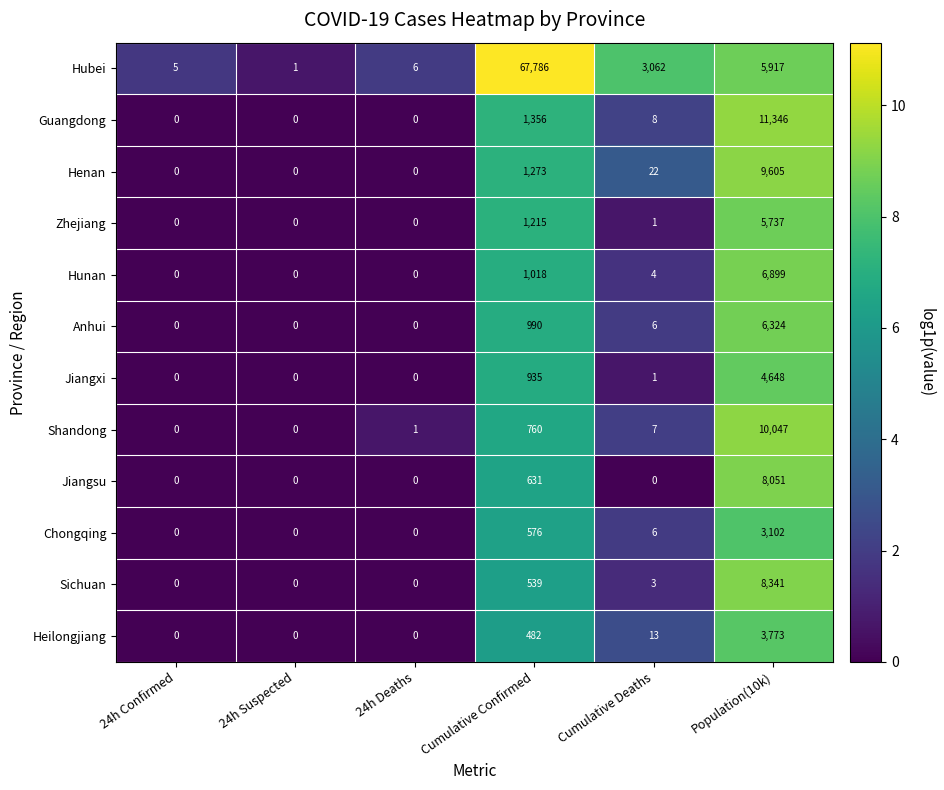

At which category is the sum across all series the highest?

Population(10k)